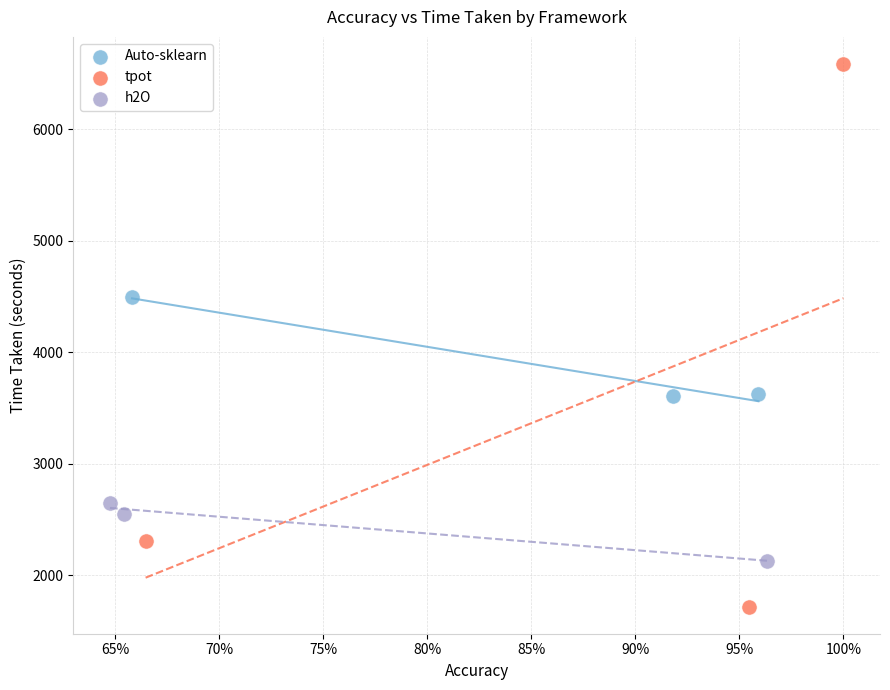

Which series reaches the maximum Y coordinate?

tpot